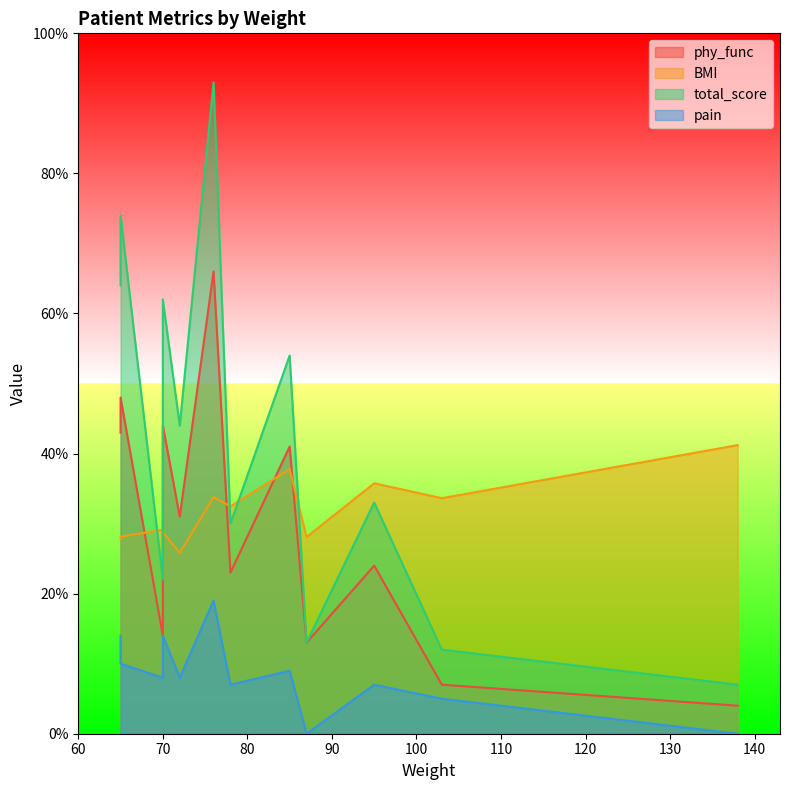

Which series has the largest total across all categories?

total_score